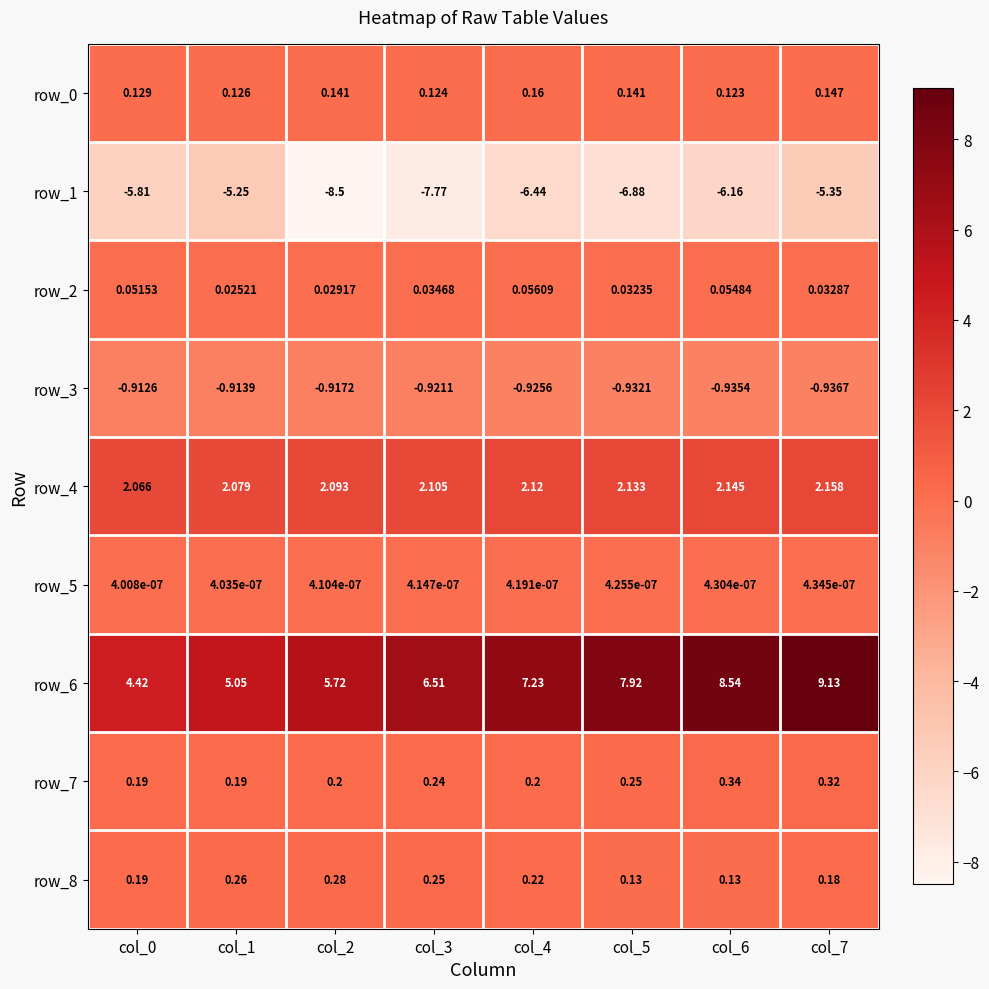

Which label corresponds to the largest value in the chart?

col_7